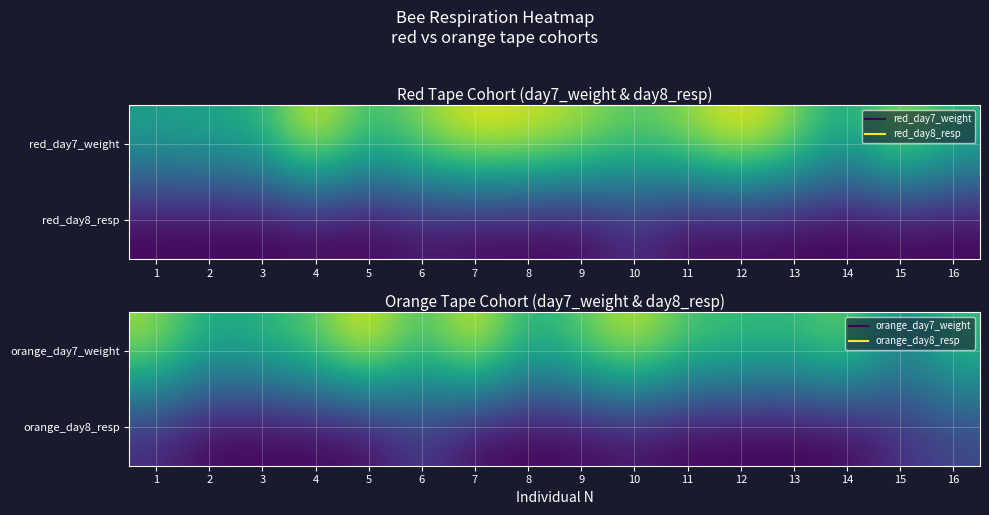

The value of orange_day8_resp at 12 is 0.1. True or false?

False